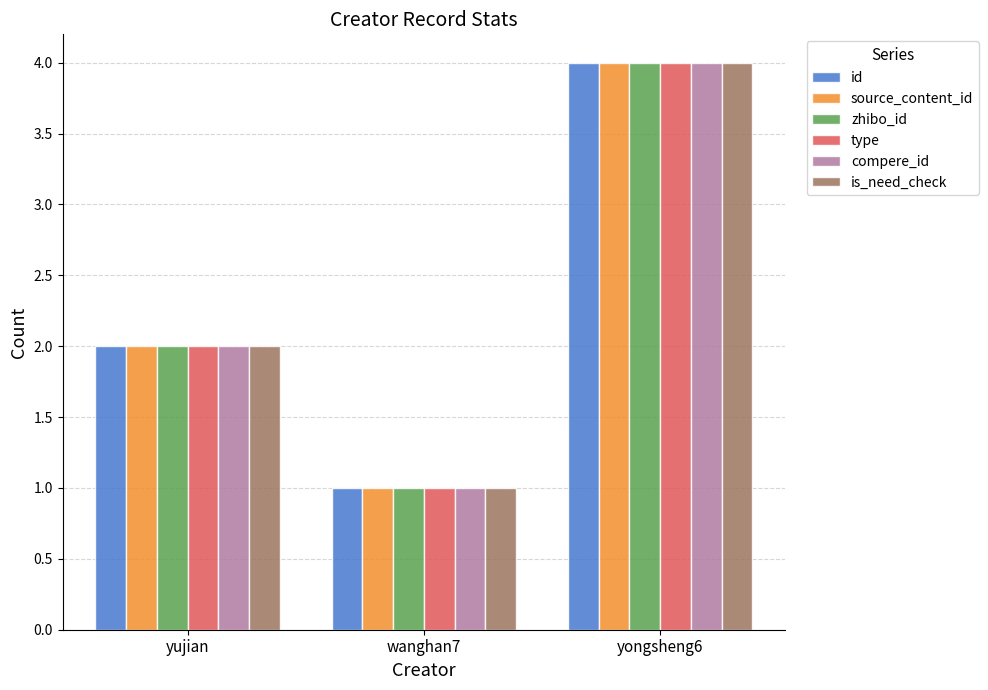

What is the difference between the maximum and minimum values in the compere_id series?

3